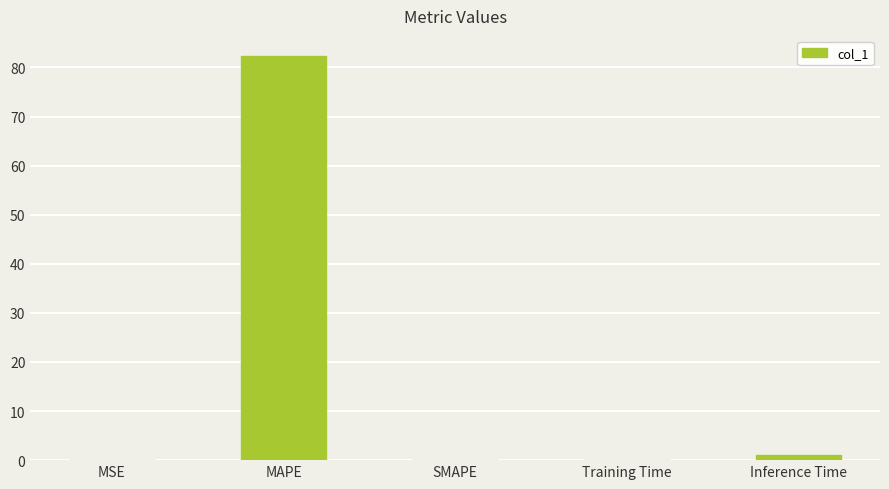

At which label is the value closest to 41?

Inference Time